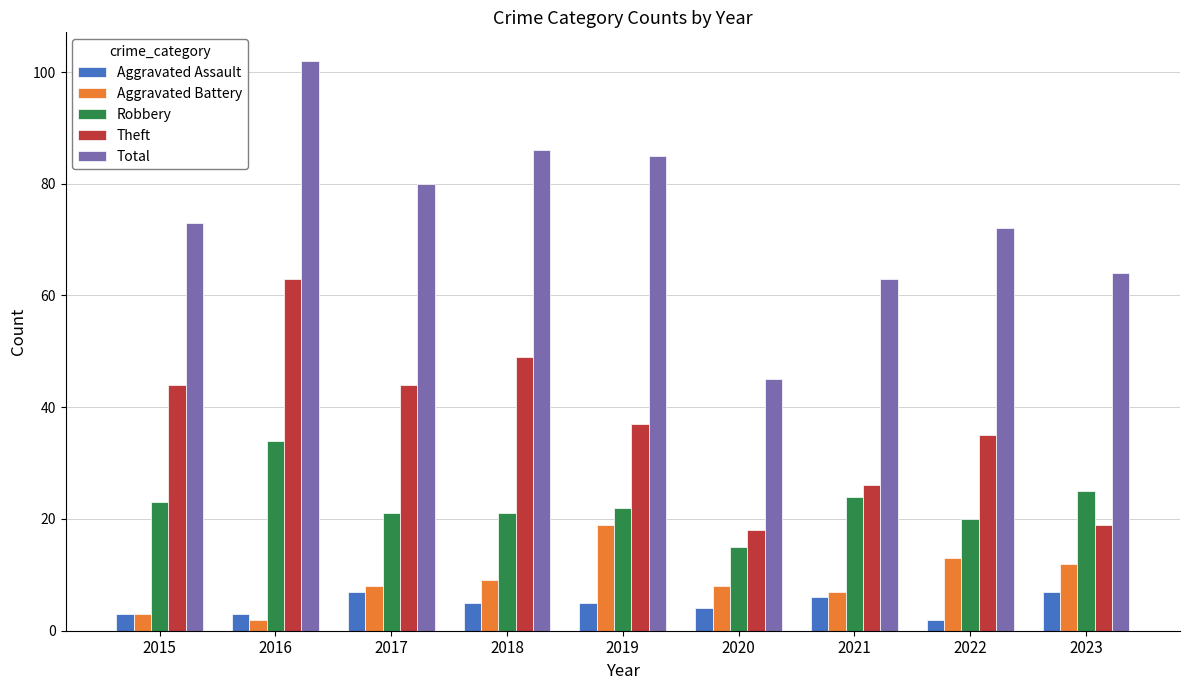

What is the total value across all series at 2019?

168